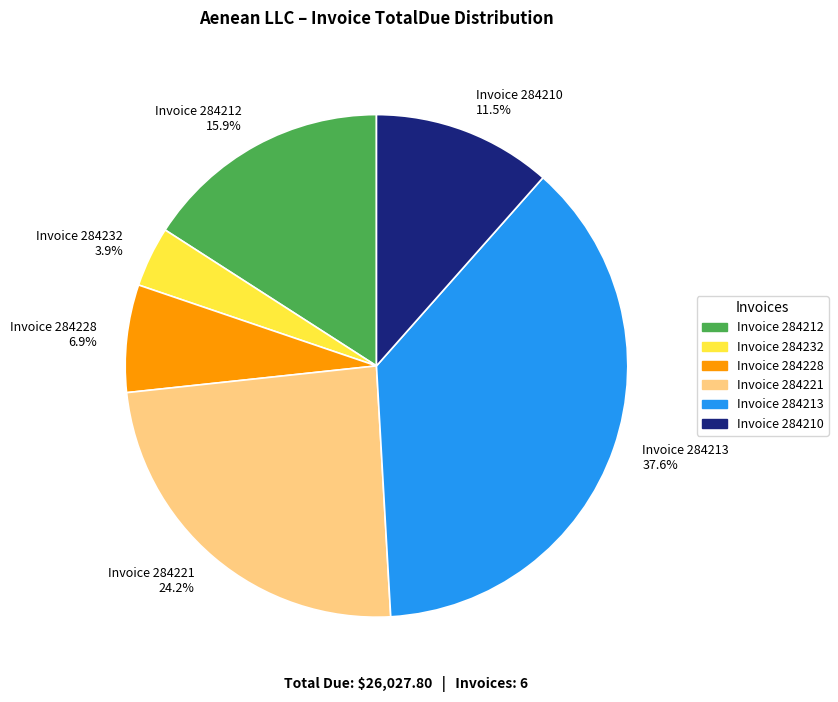

Rank the categories by value from lowest to highest.

Invoice 284232 3.9%, Invoice 284228 6.9%, Invoice 284210 11.5%, Invoice 284212 15.9%, Invoice 284221 24.2%, Invoice 284213 37.6%